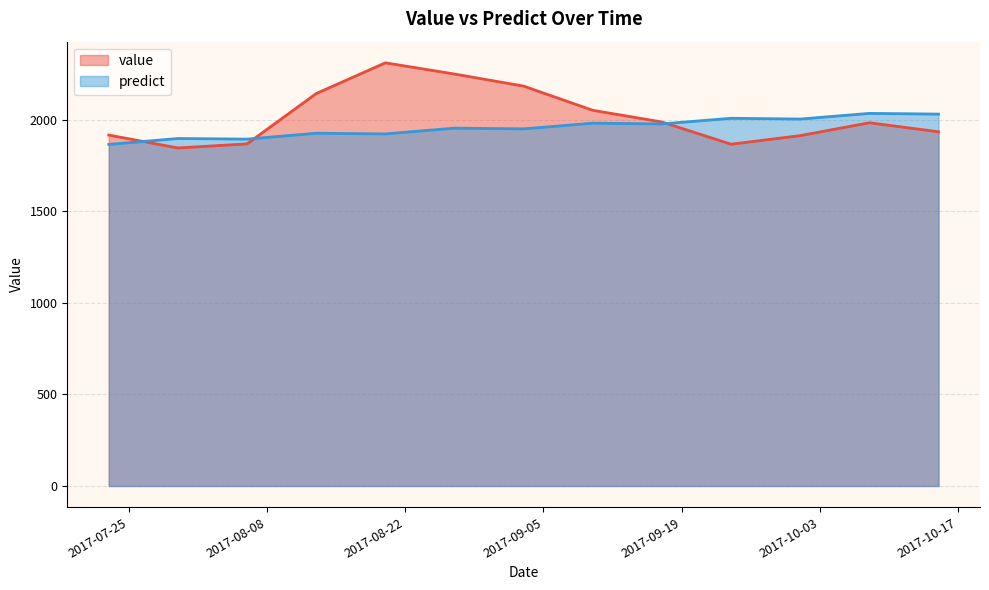

Does the chart display data point markers on the line(s)?

No